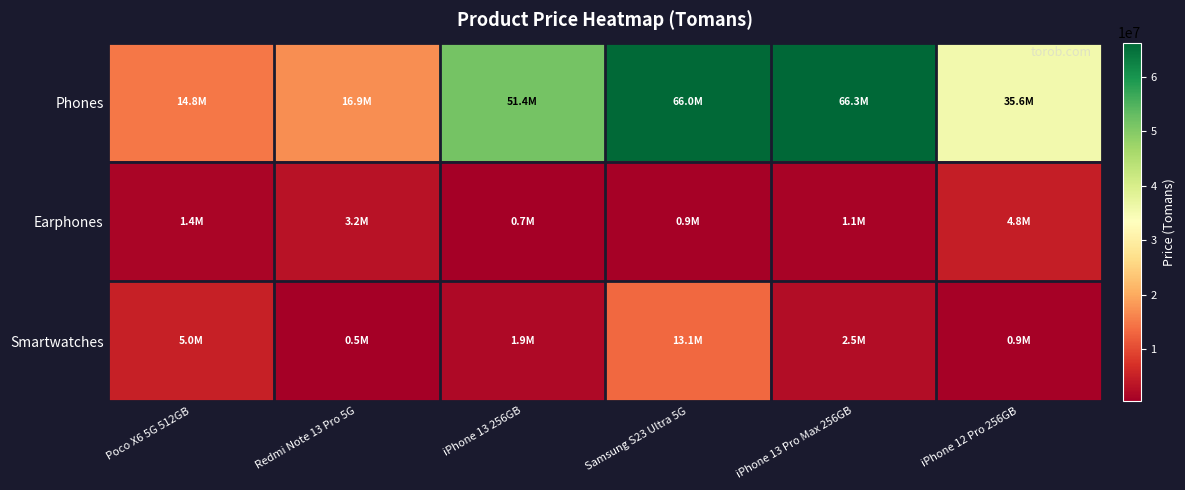

Between Poco X6 5G 512GB and Samsung S23 Ultra 5G, which series saw the biggest shift?

Phones